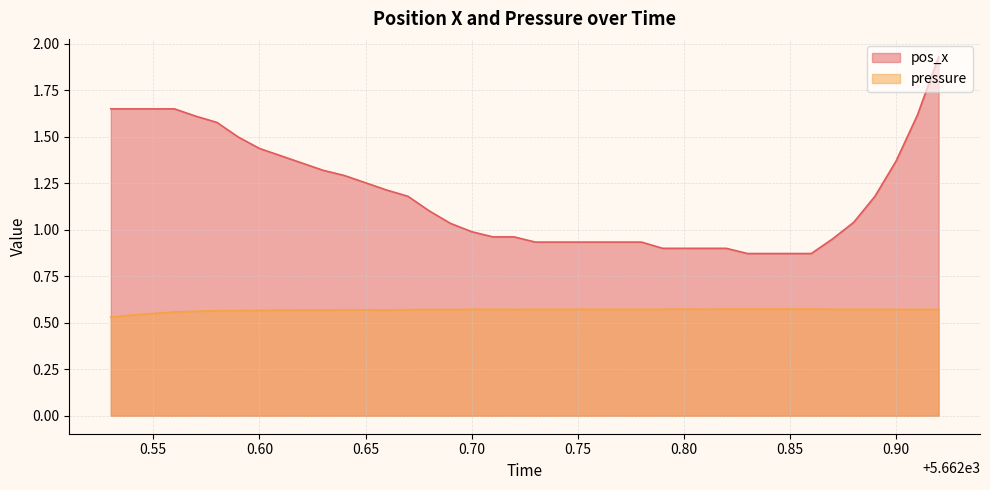

Between 5662.64 and 5662.84, which is larger?

5662.64